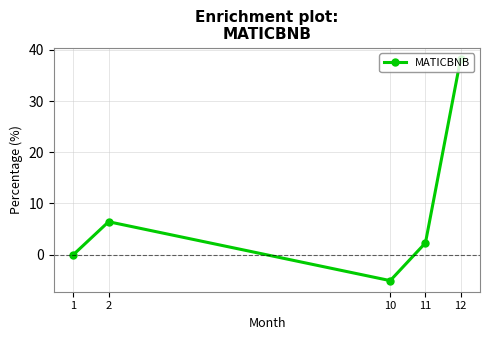

How many lines are shown in the chart?

1